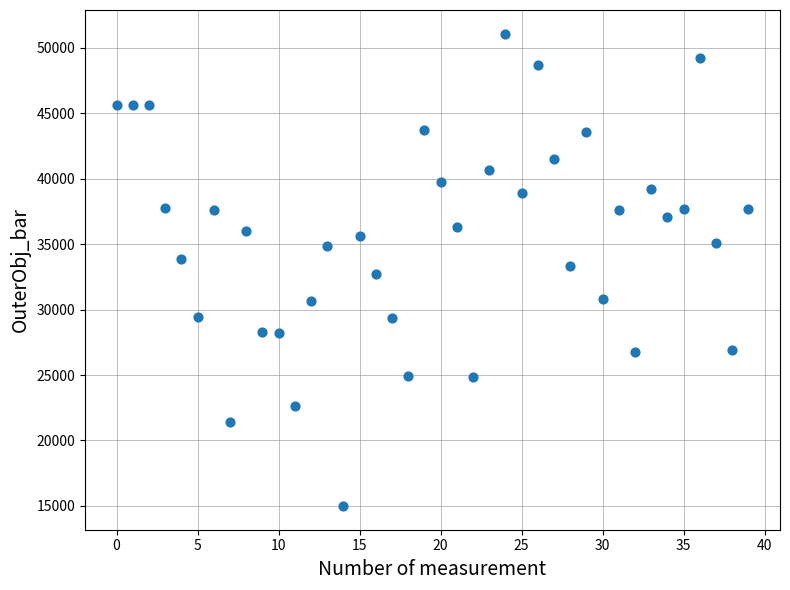

What is the range of Y values (max minus min)?

36090